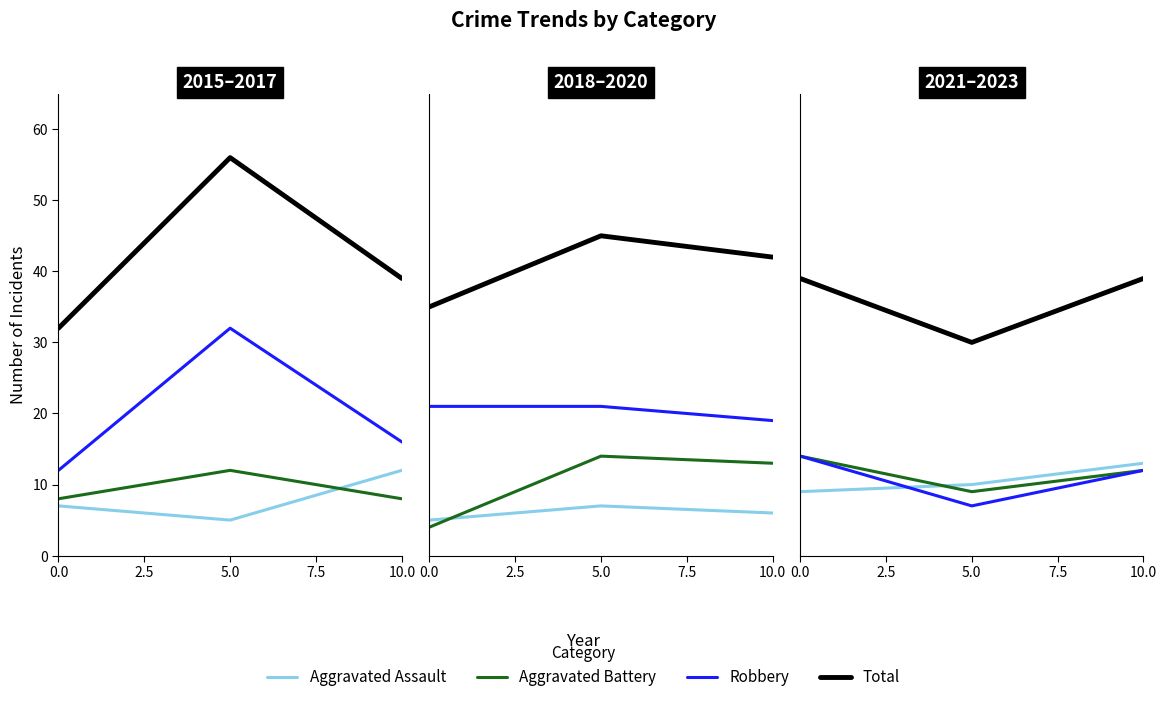

At how many categories does at least one series exceed 20?

3